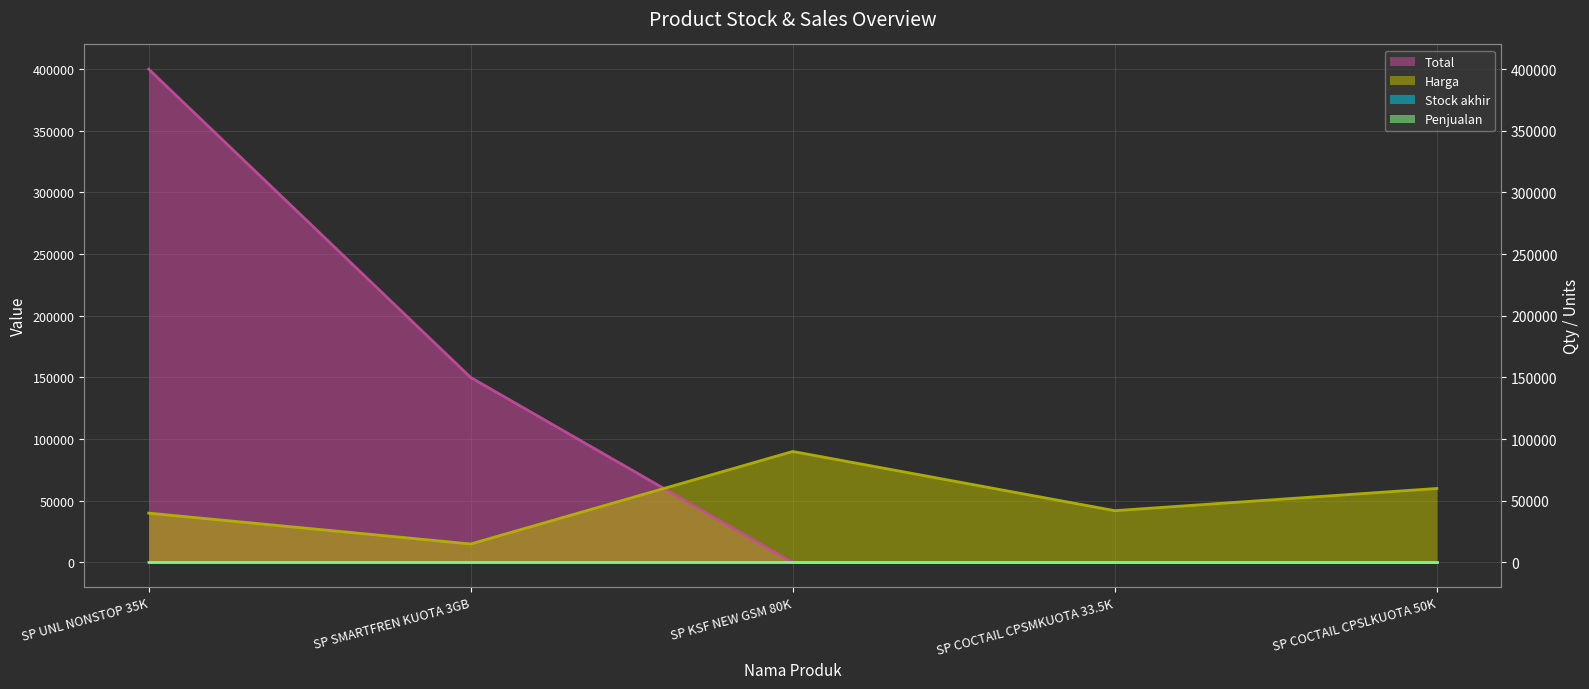

List the labels in order of Stock akhir value, largest first.

SP UNL NONSTOP 35K, SP SMARTFREN KUOTA 3GB, SP KSF NEW GSM 80K, SP COCTAIL CPSMKUOTA 33.5K, SP COCTAIL CPSLKUOTA 50K